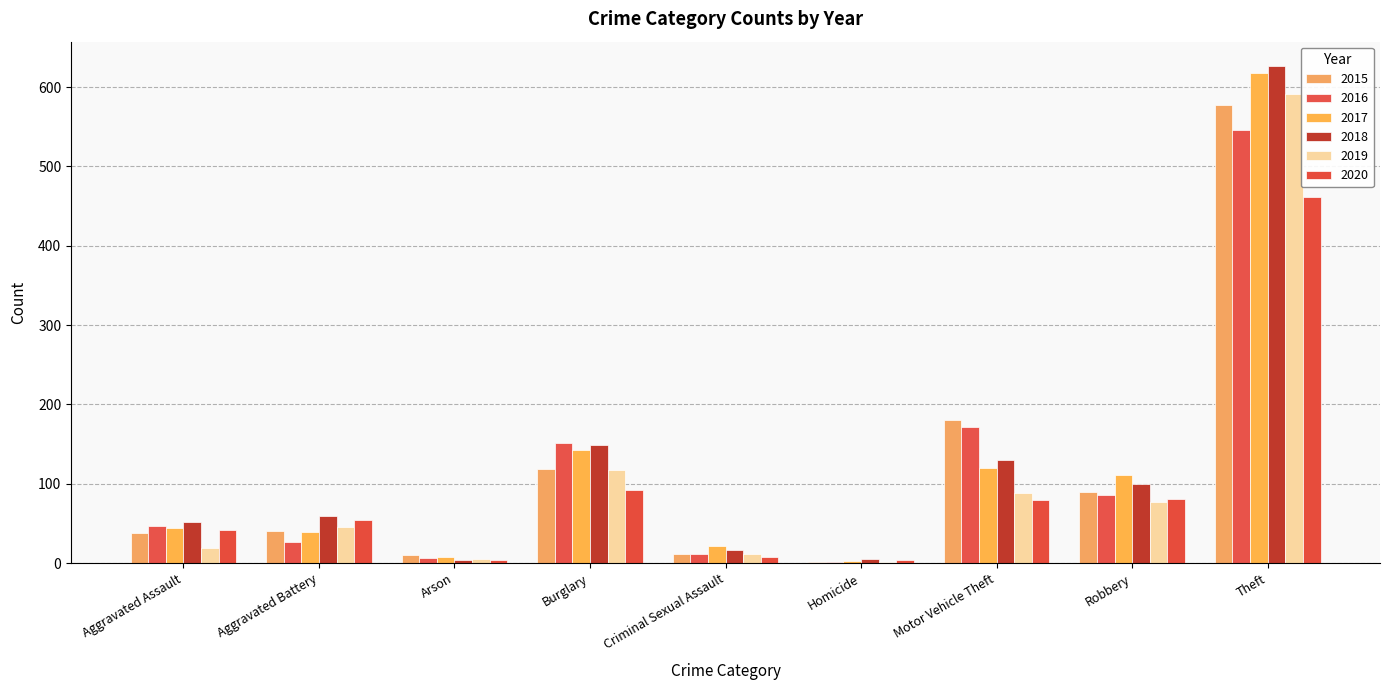

What position from the right is Burglary?

6